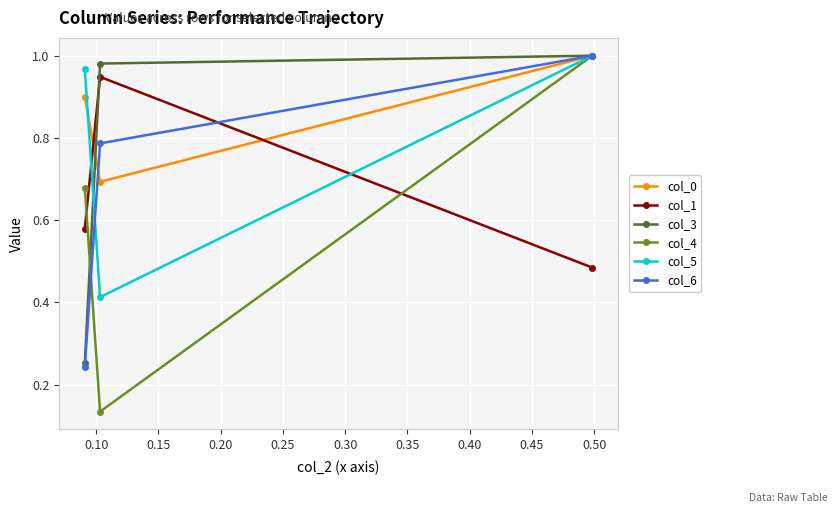

List the series in order of their peak value, highest first.

col_0, col_3, col_4, col_5, col_6, col_1